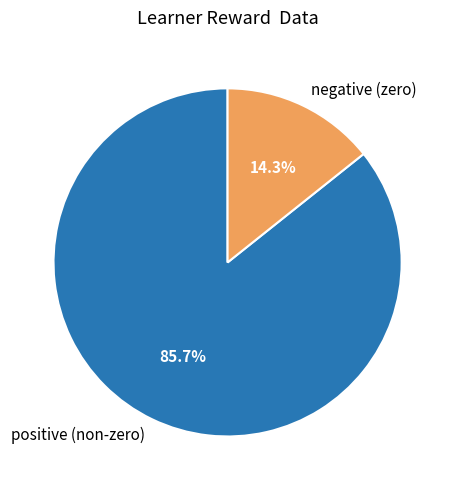

Which category has the biggest portion of the pie?

positive (non-zero)